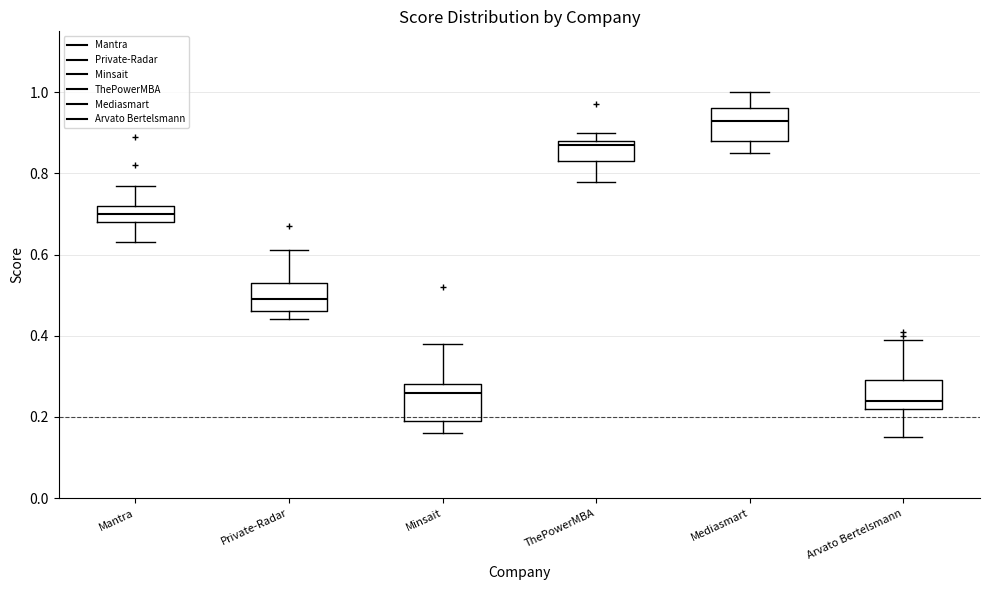

Which box's median line is the lowest?

Arvato Bertelsmann